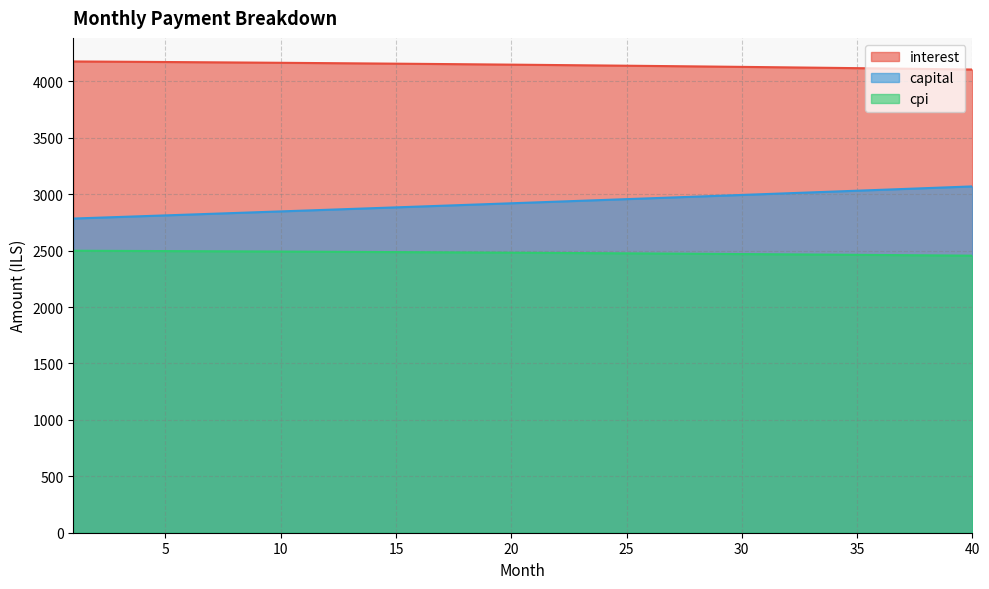

Where is cpi nearest to the value 2477?

24